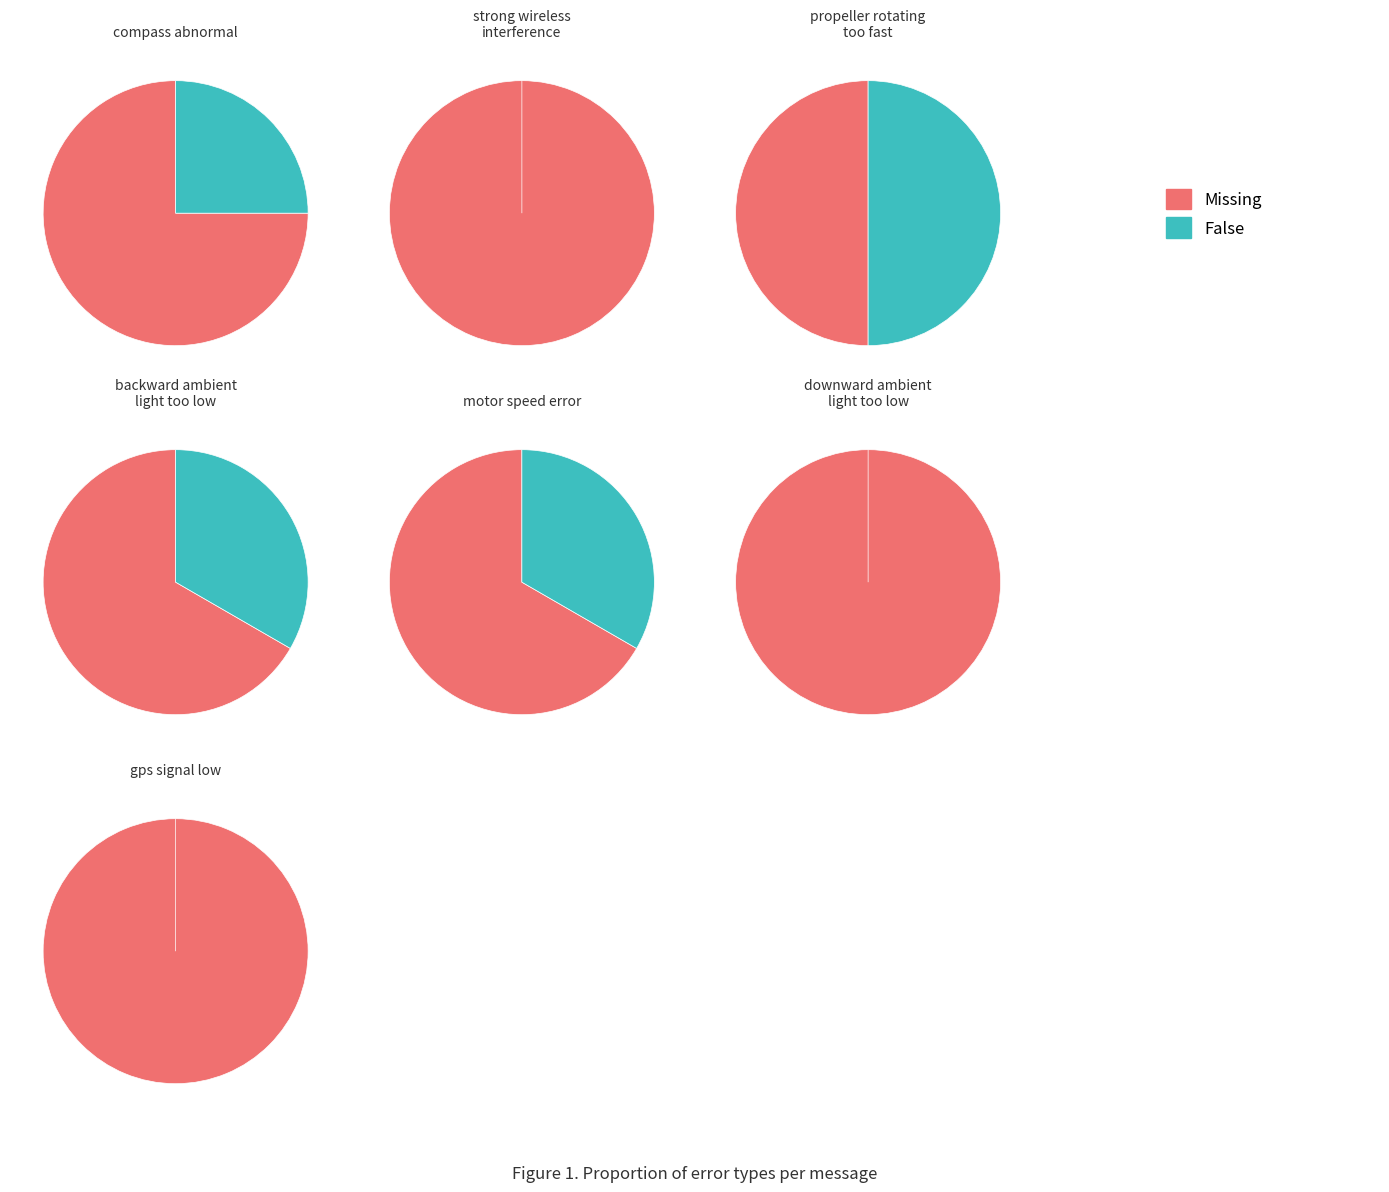

Rank the series by their maximum value, from highest to lowest.

Missing, False